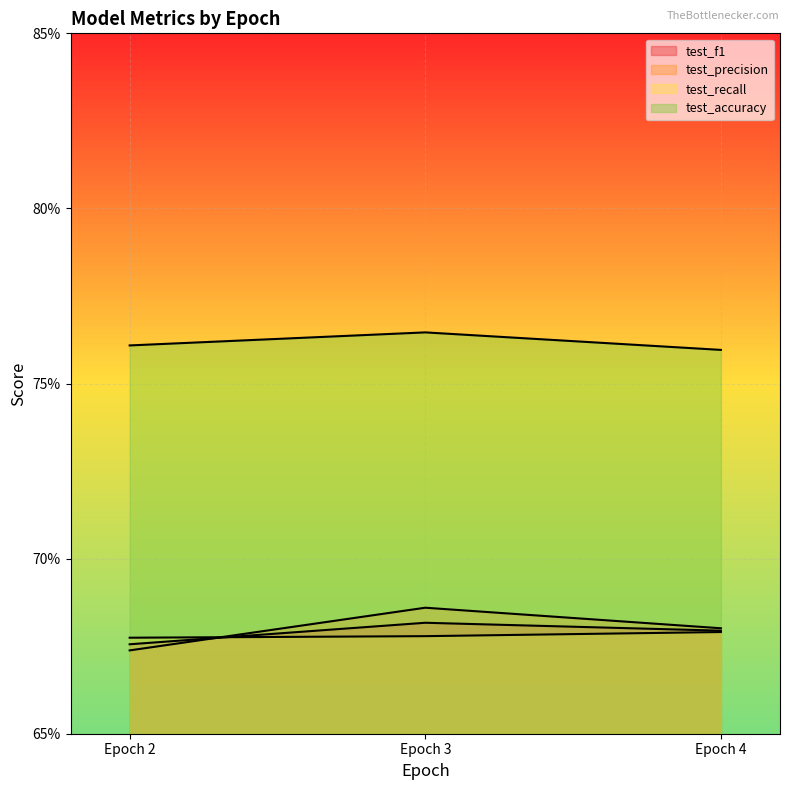

True or false: test_accuracy and test_recall intersect in this chart.

False